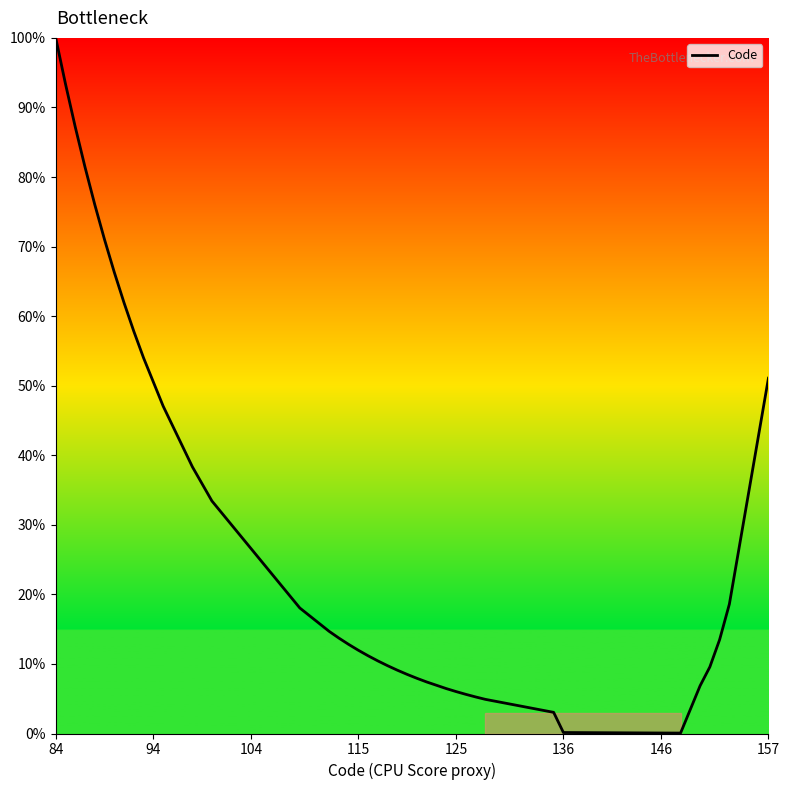

What is the difference between the maximum and minimum values?

99.9